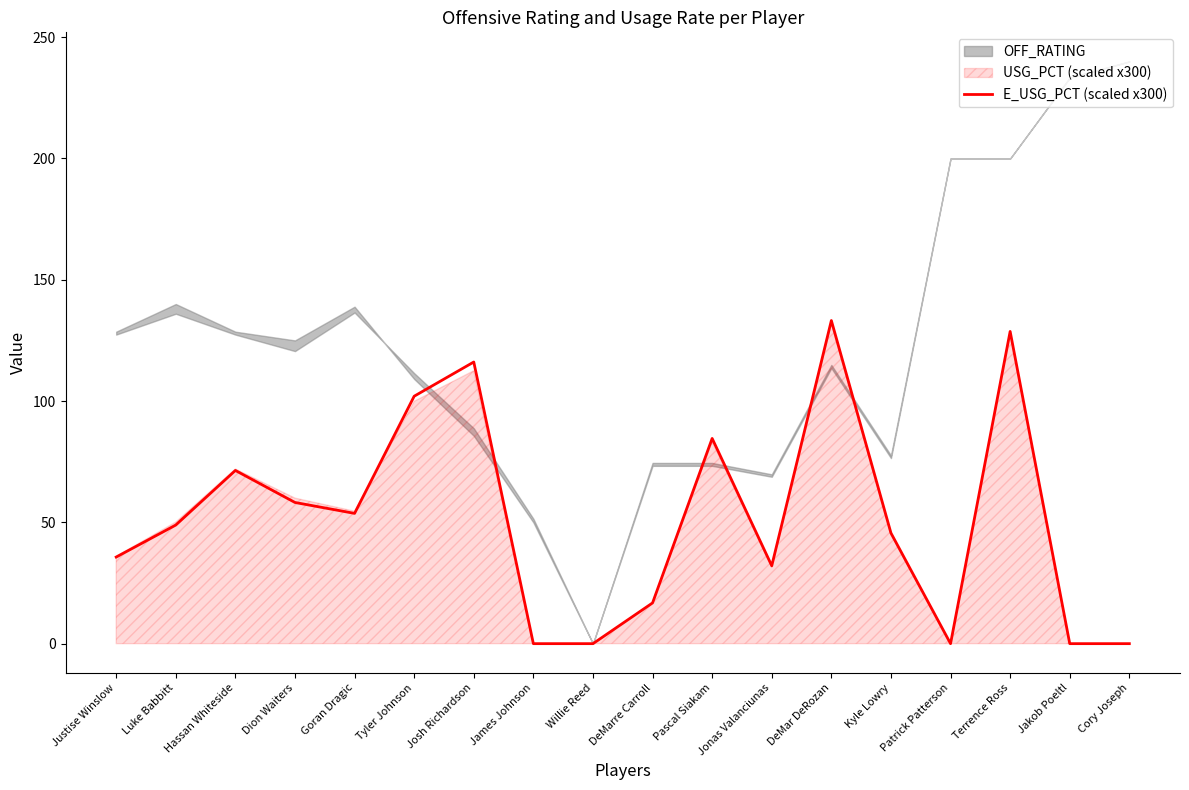

What is the difference between the values at DeMar DeRozan and Luke Babbitt?

84.3